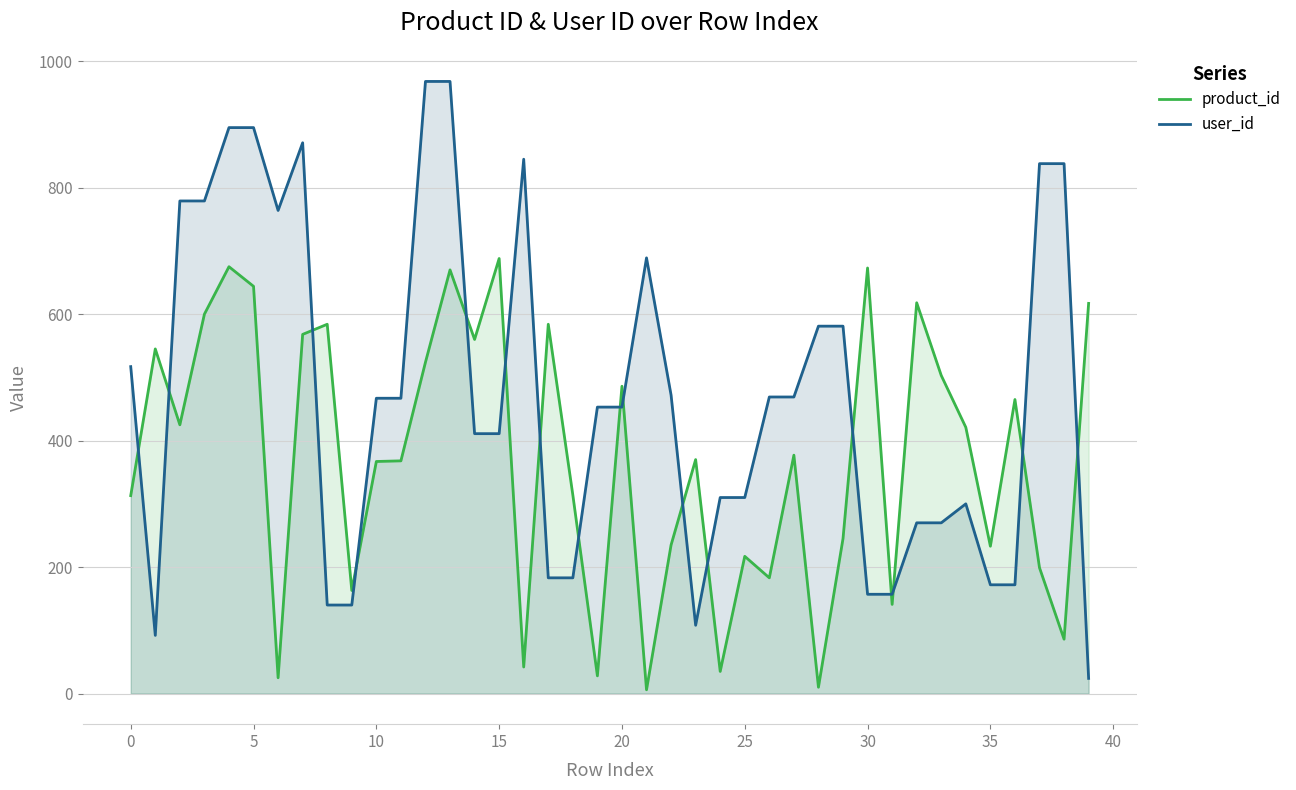

How many interior local valleys does the product_id series have?

13